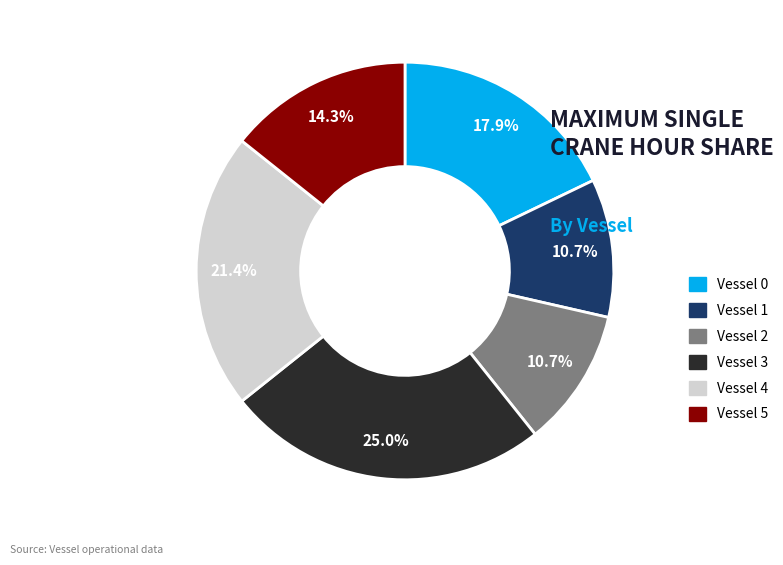

Combined, do Vessel 2 and Vessel 3 account for over 50%?

No